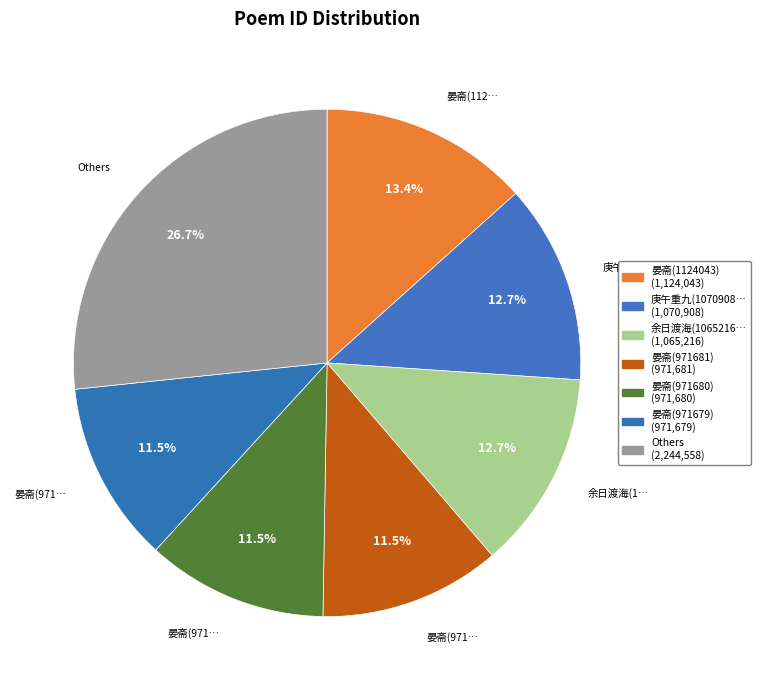

How many segments does this pie chart have?

7